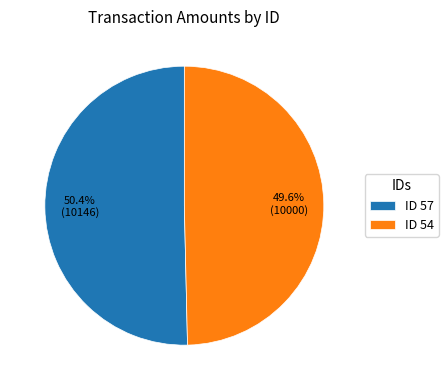

How many slices are in this pie chart?

2